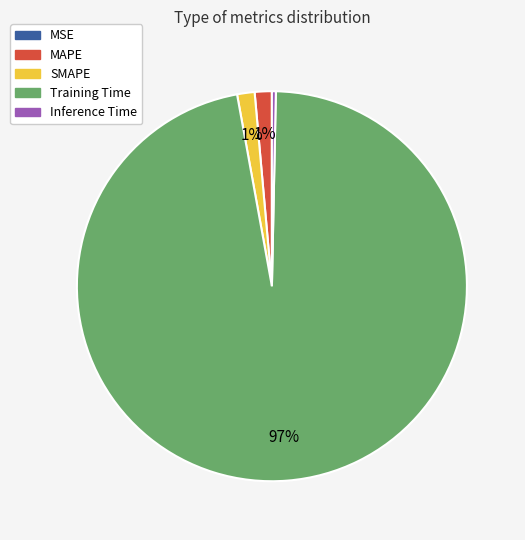

What is the largest slice in the pie chart?

Training Time